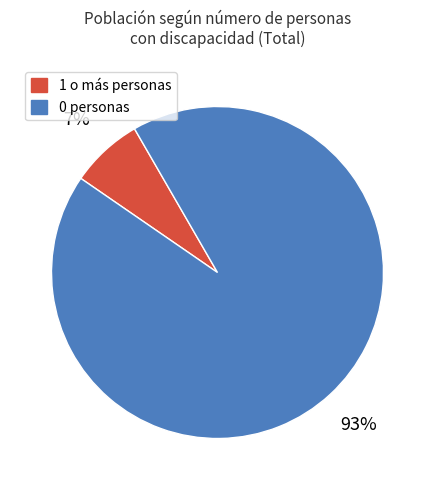

Is there a majority slice in this chart?

Yes